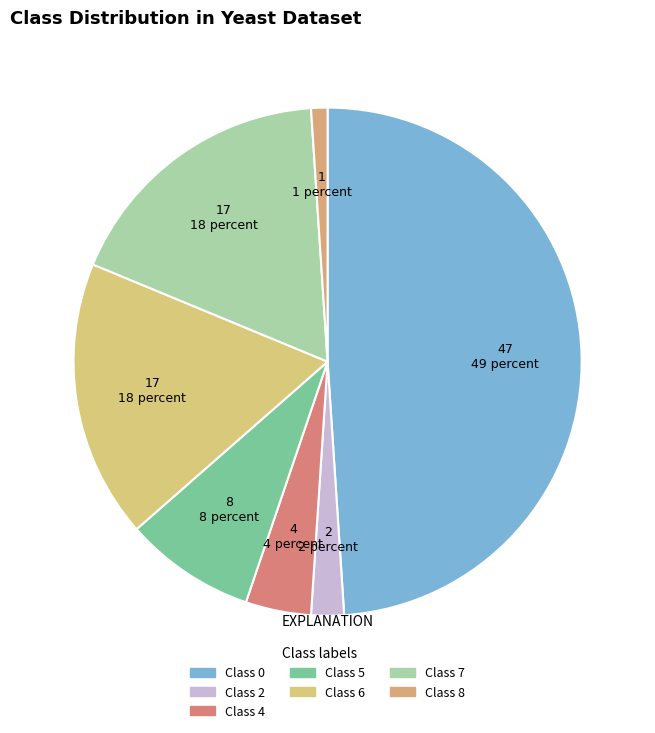

To the nearest percent, what percentage of the pie is Class 4?

4%